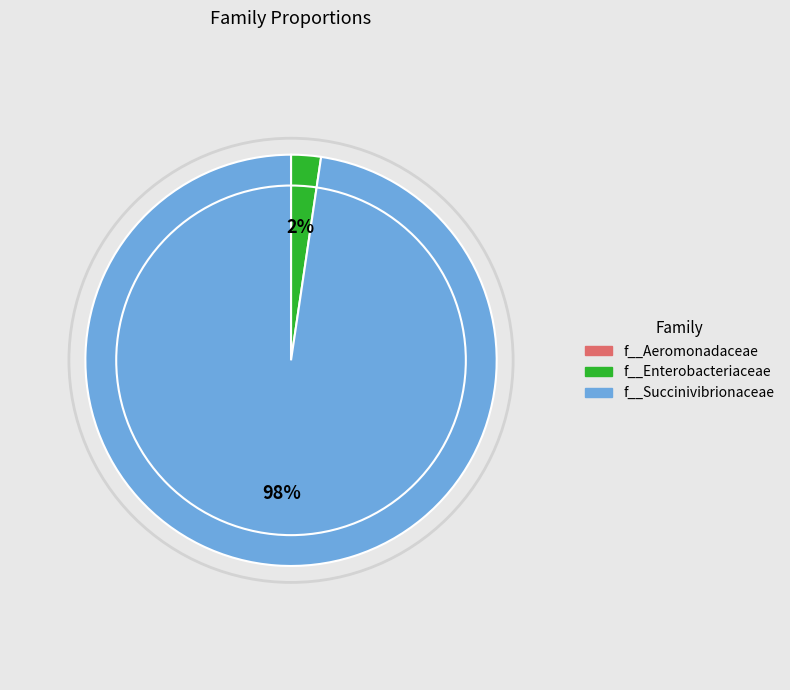

Is there any slice that represents more than half of the pie?

Yes